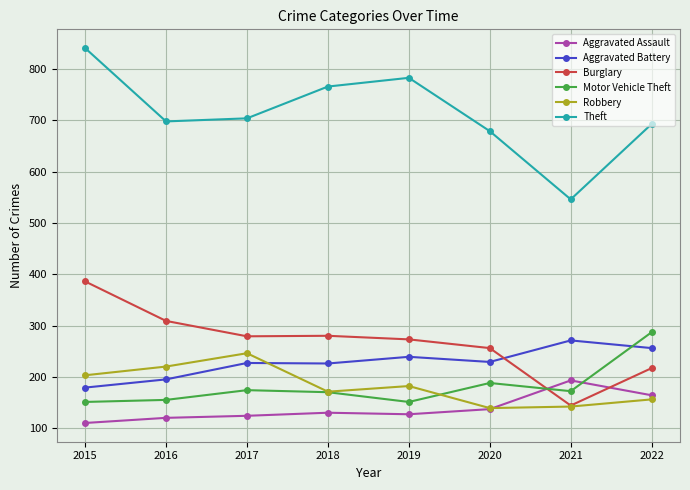

What is the value of the Motor Vehicle Theft point at the 6th from the left?

188